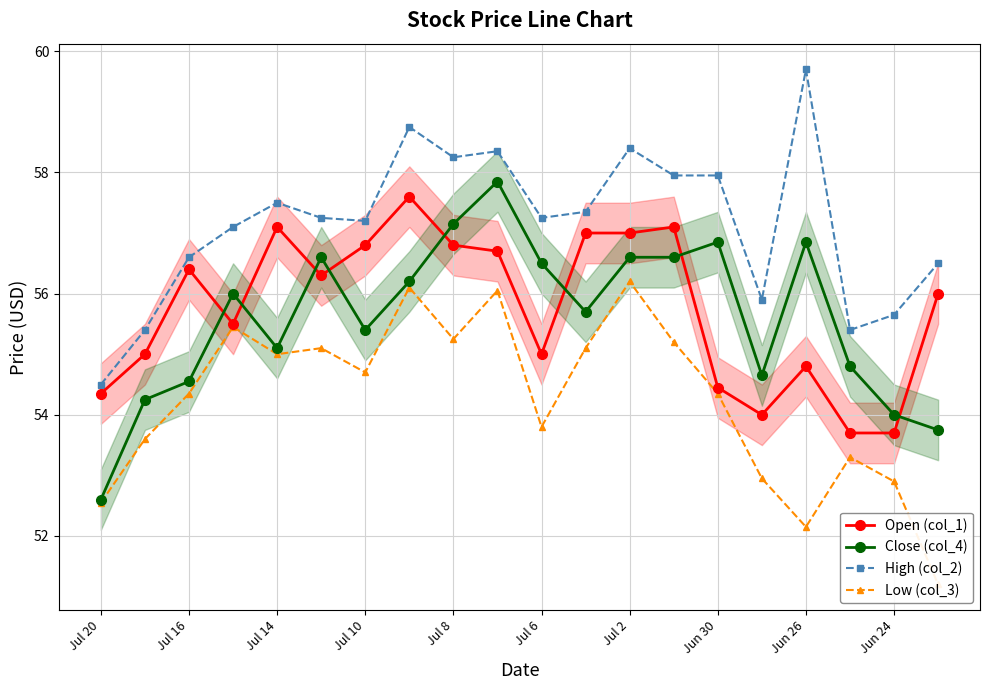

What is the value of the Open (col_1) point at the 4th from the left?

55.5